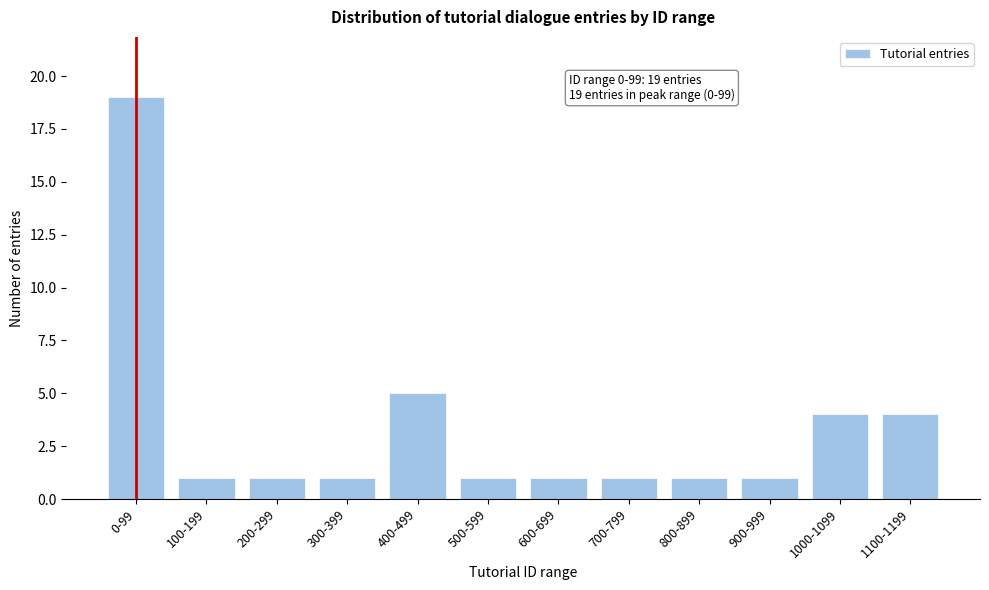

Reading left to right, transcribe all the data shown in this chart.

19	1	1	1	5	1	1	1	1	1	4	4